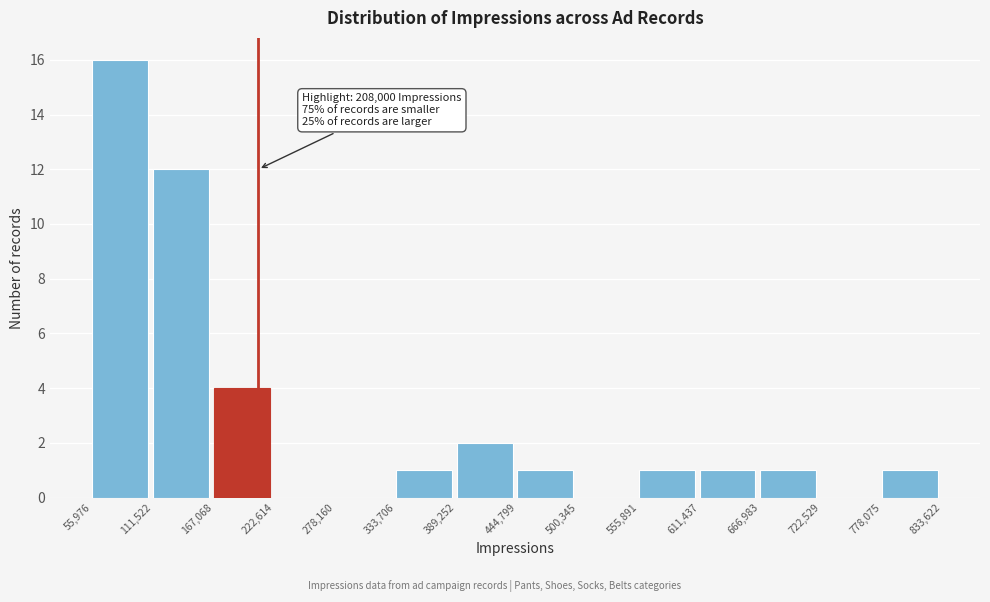

Over which range of the x-axis is the bar tallest?

55,976 to 111,522